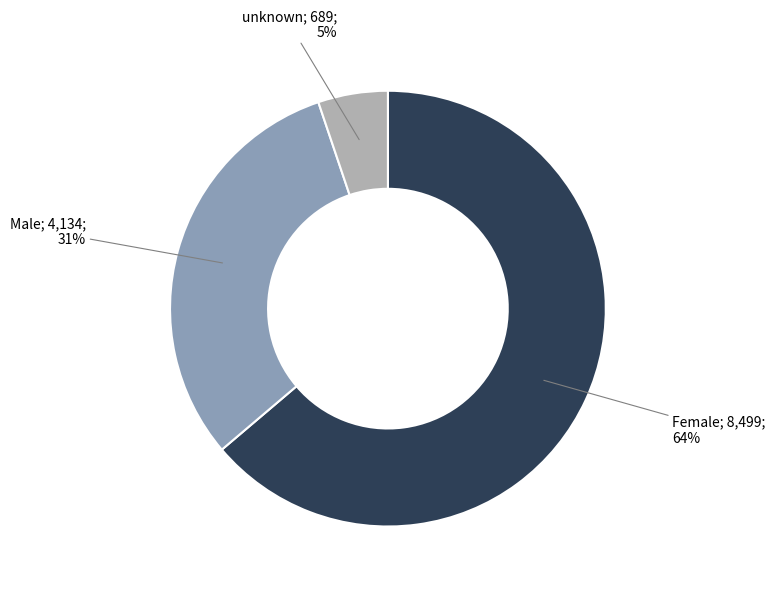

Count the number of slices in the pie.

3